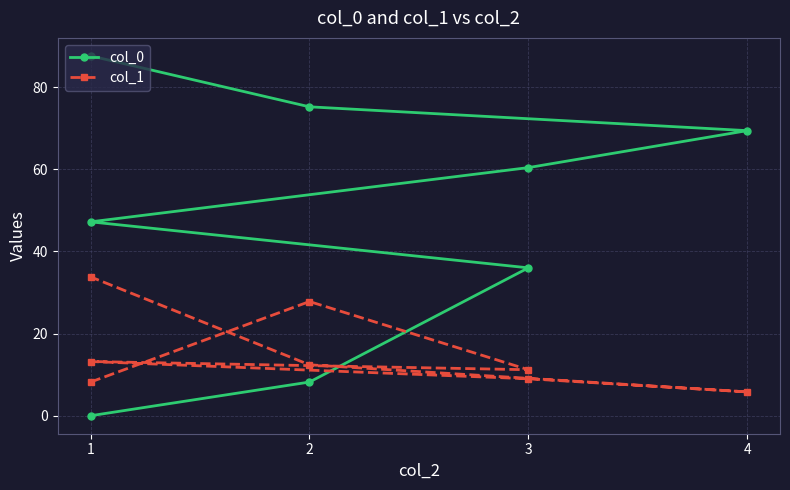

Which series has the largest total across all categories?

col_0